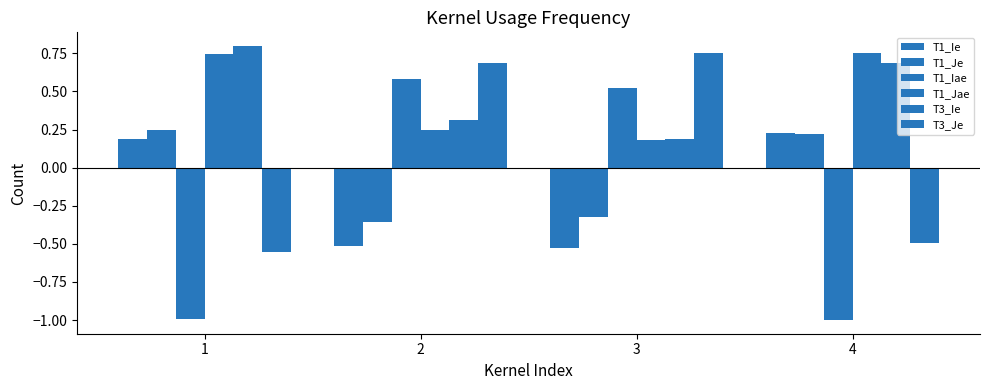

Reading left to right, extract all data points from this chart.

T1_Ie: 1=0.2	2=-0.5	3=-0.5	4=0.2
T1_Je: 1=0.2	2=-0.4	3=-0.3	4=0.2
T1_Iae: 1=-1.0	2=0.6	3=0.5	4=-1.0
T1_Jae: 1=0.7	2=0.2	3=0.2	4=0.8
T3_Ie: 1=0.8	2=0.3	3=0.2	4=0.7
T3_Je: 1=-0.6	2=0.7	3=0.7	4=-0.5